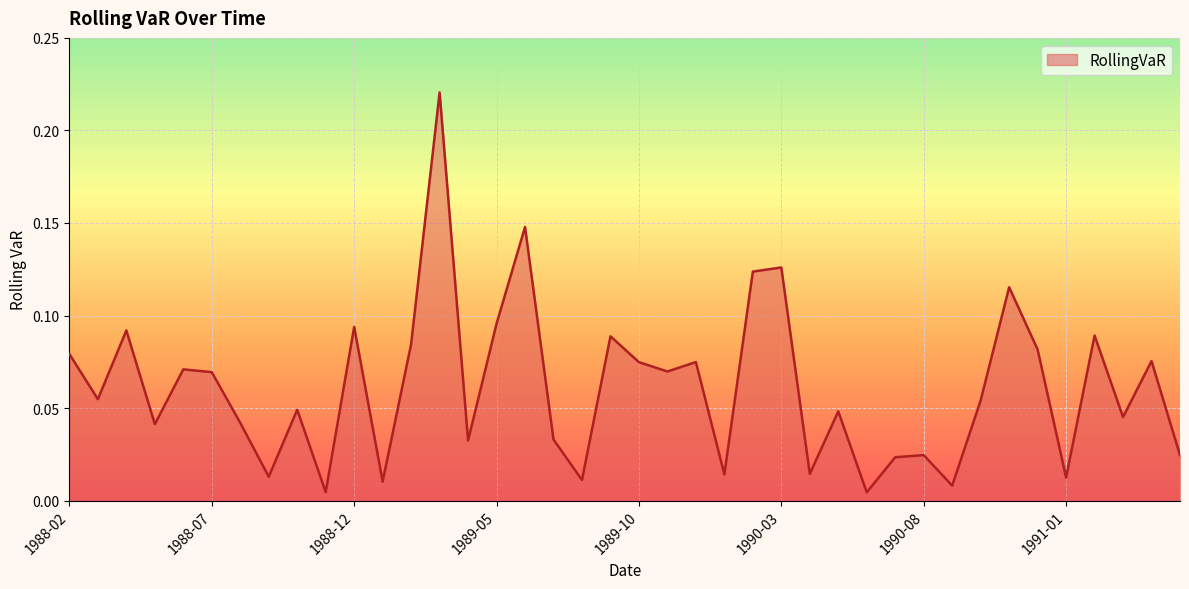

At which category does the chart reach its peak across all series?

1989-03